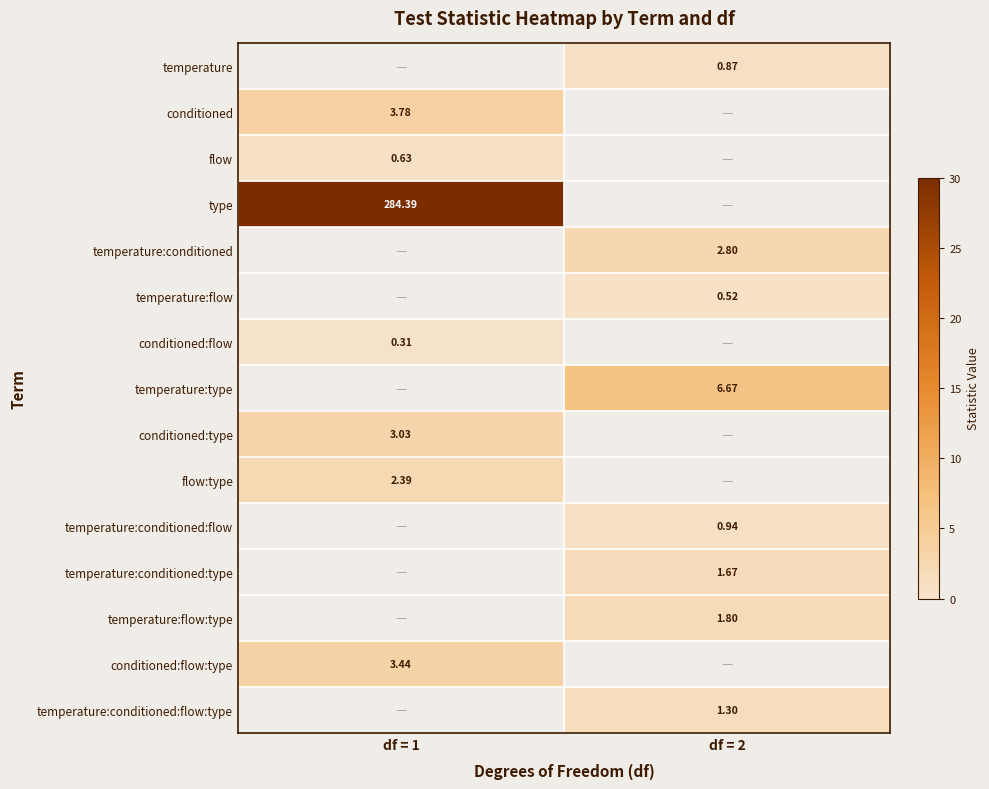

How many data points does each series have?

2